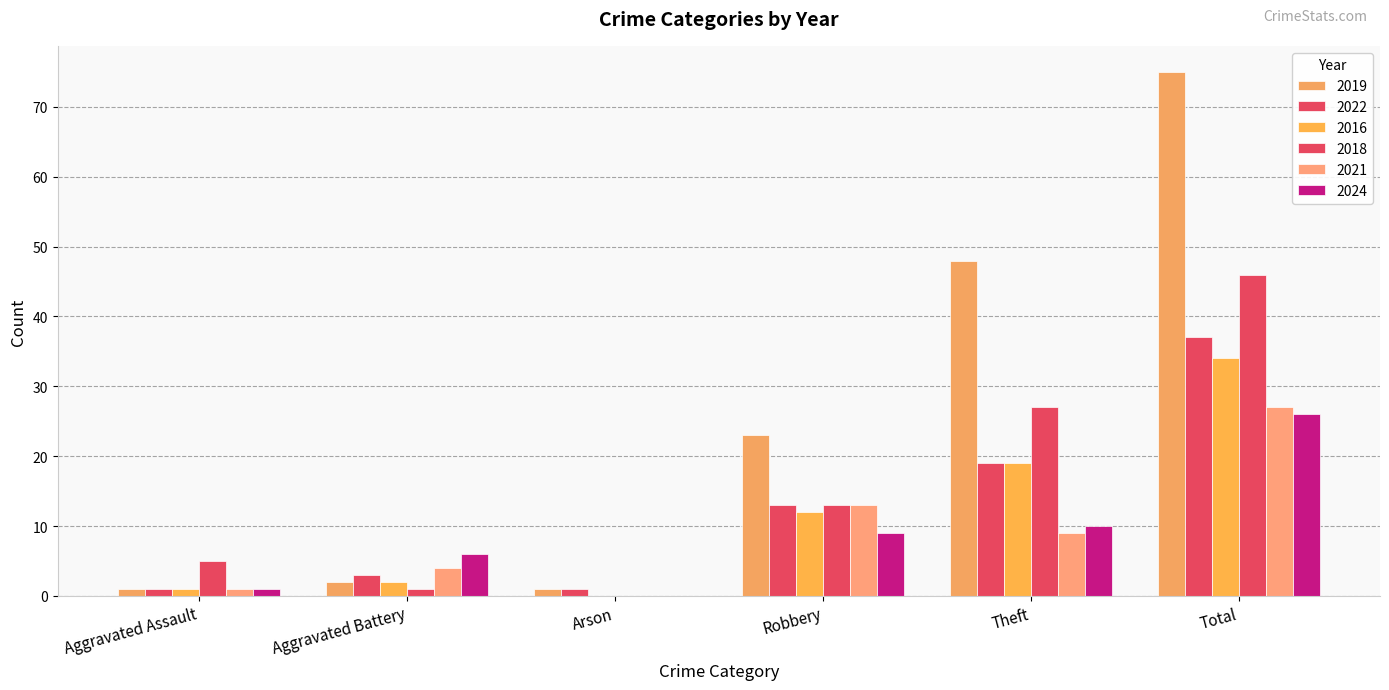

How many groups of bars are there?

6